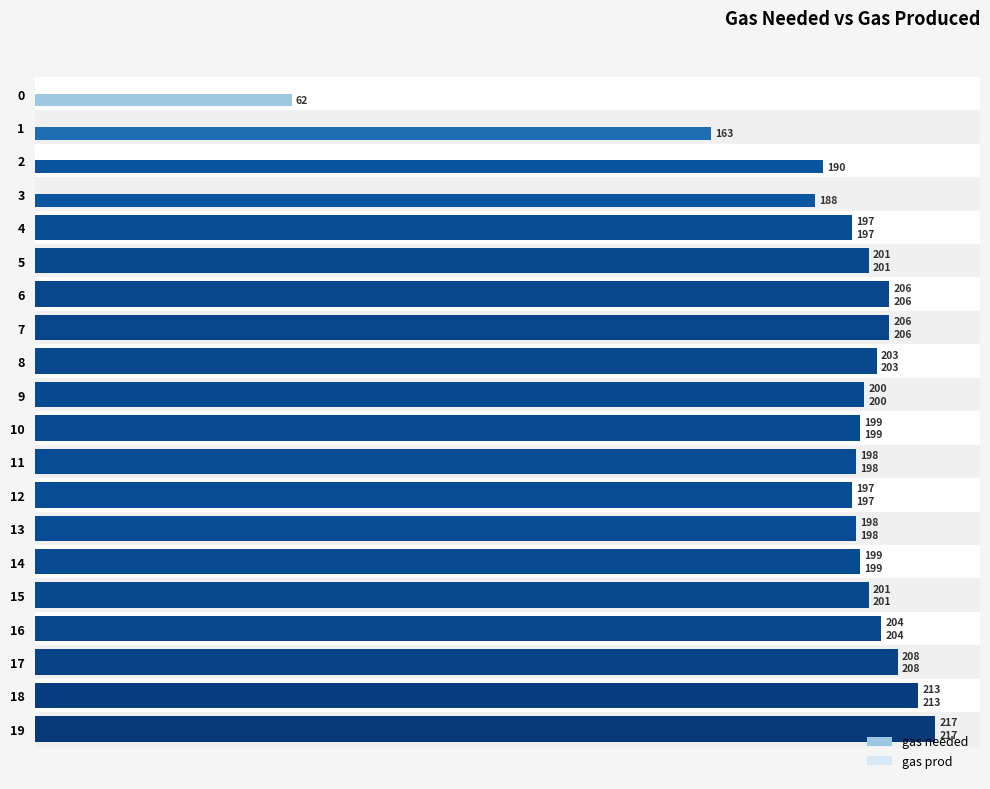

What position from the right is 15?

5